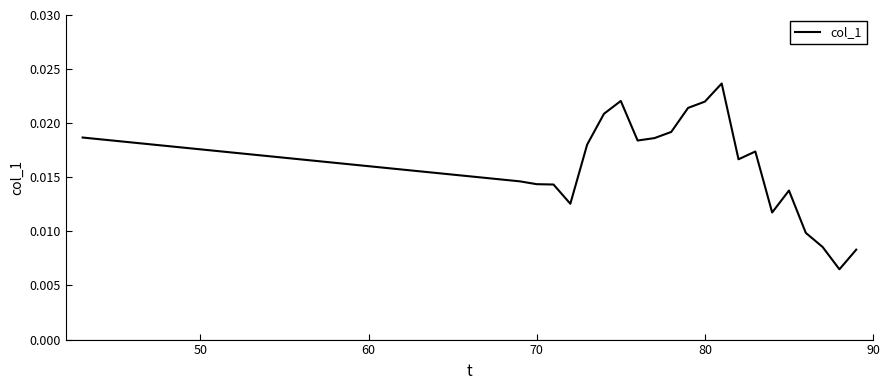

Count the values in the range 0 to 1.

22